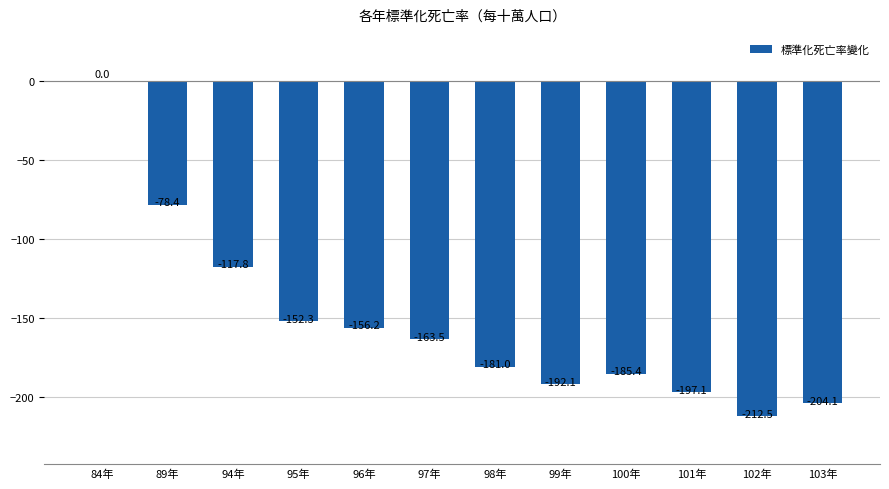

Reading left to right, list all the values displayed in this chart.

0.0	-78.4	-117.8	-152.3	-156.2	-163.5	-181.0	-192.1	-185.4	-197.1	-212.5	-204.1